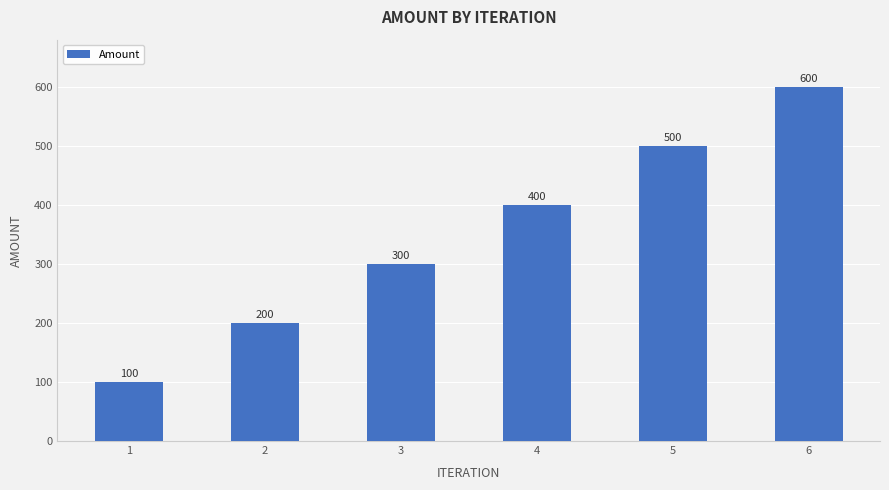

Is it true that the value at 5 is 500?

True